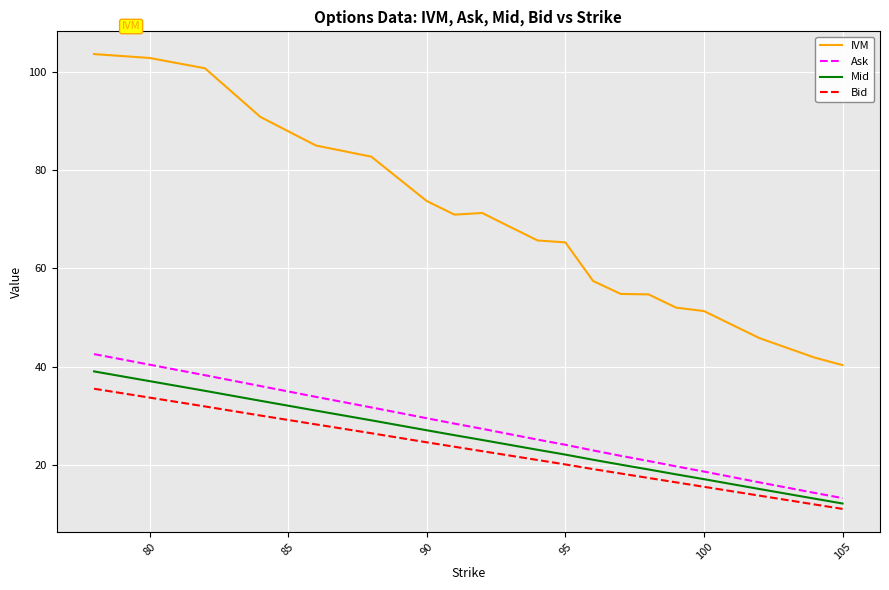

True or false: IVM and Bid cross at least once.

False